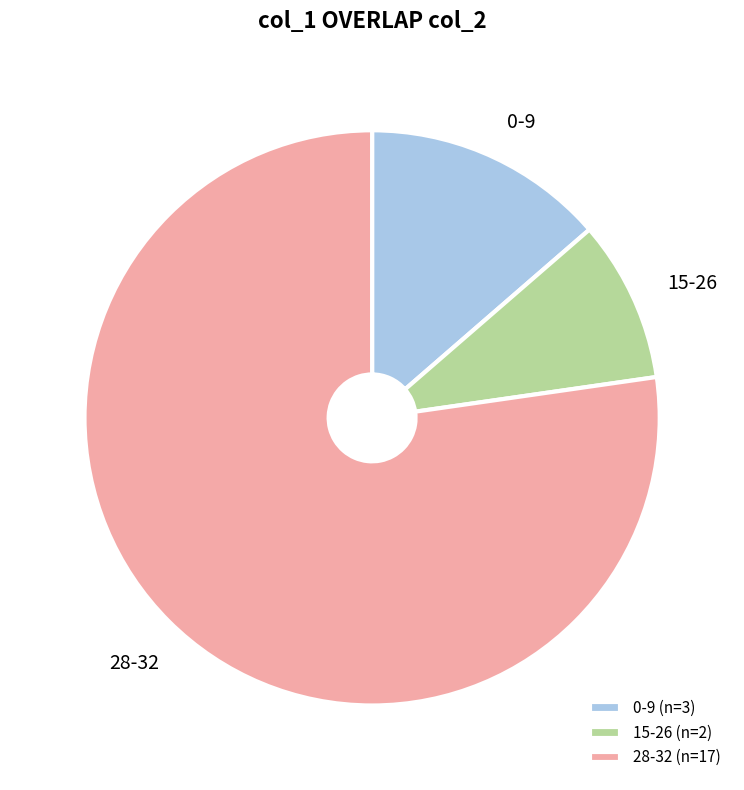

Is there any slice that represents more than half of the pie?

Yes